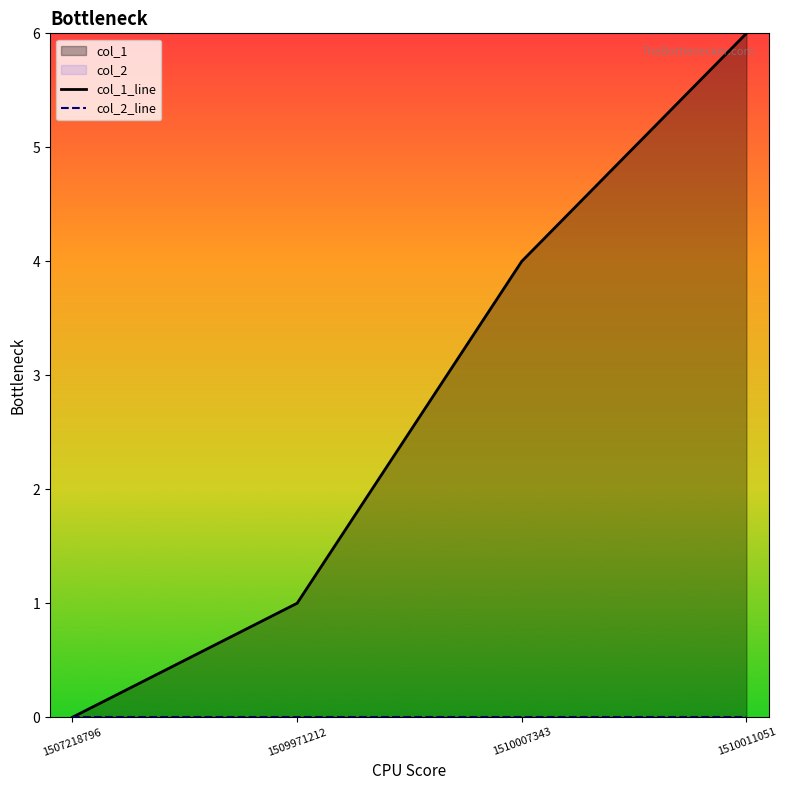

At which category does the chart reach its peak across all series?

1510011051